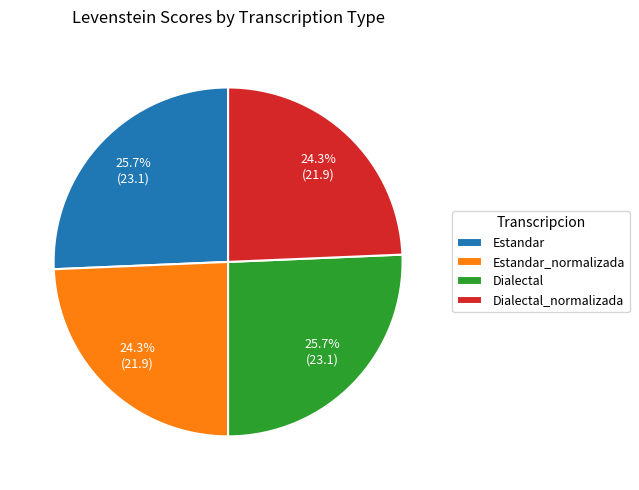

Is there any slice that represents more than half of the pie?

No